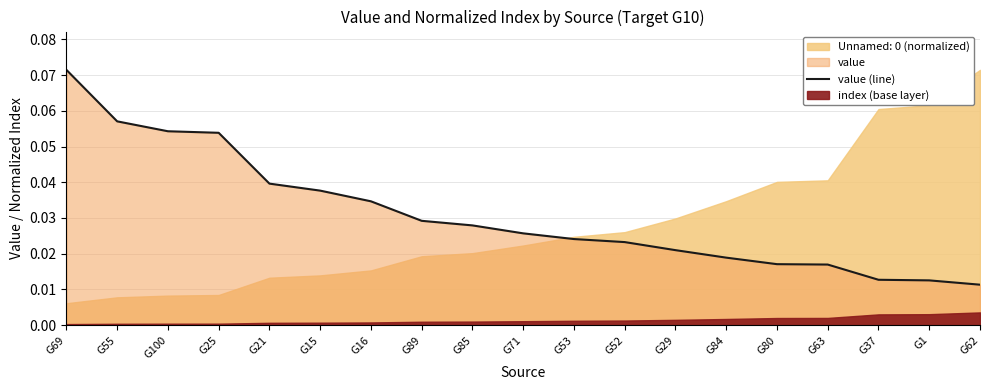

What is the greatest value displayed?

0.1